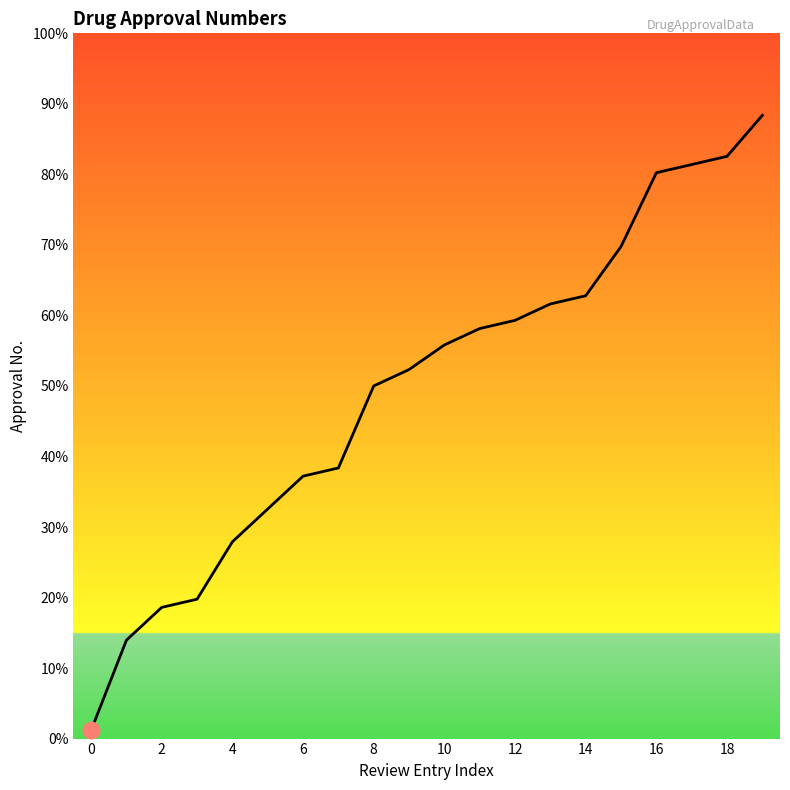

Does the chart have visible grid lines?

No